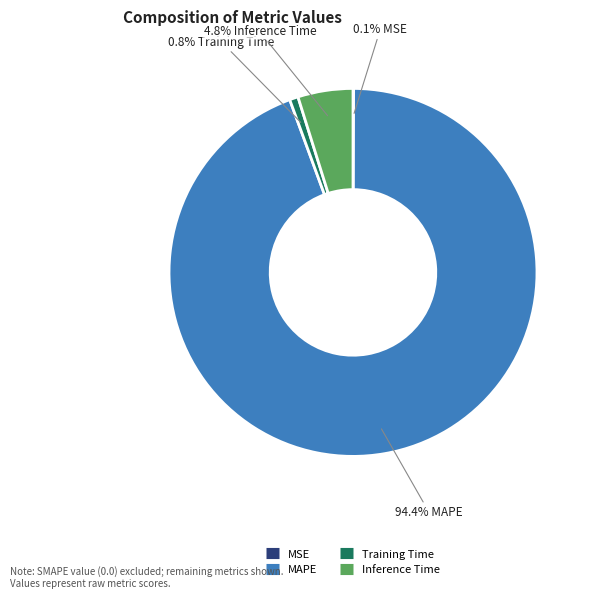

To the nearest percent, what percentage of the pie is Inference Time?

5%